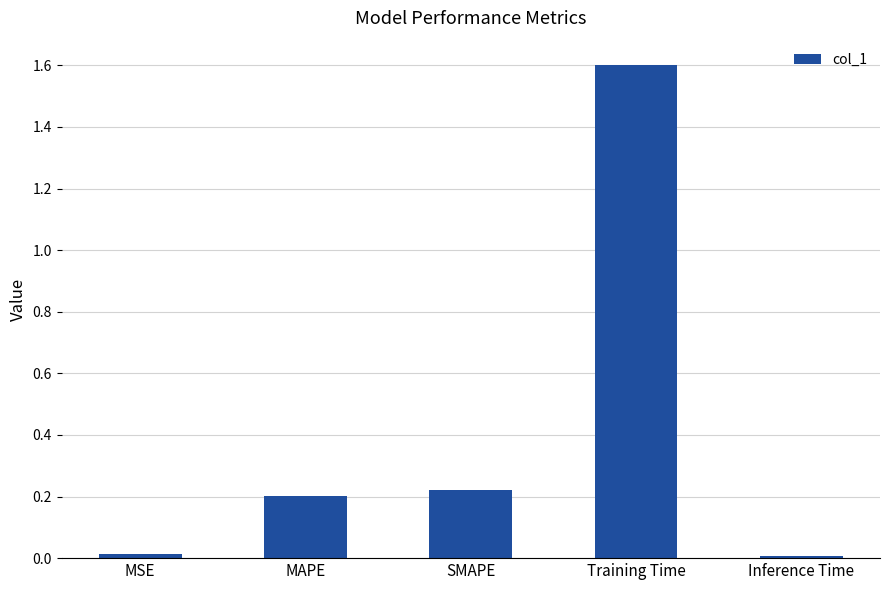

What is the greatest value displayed?

1.6